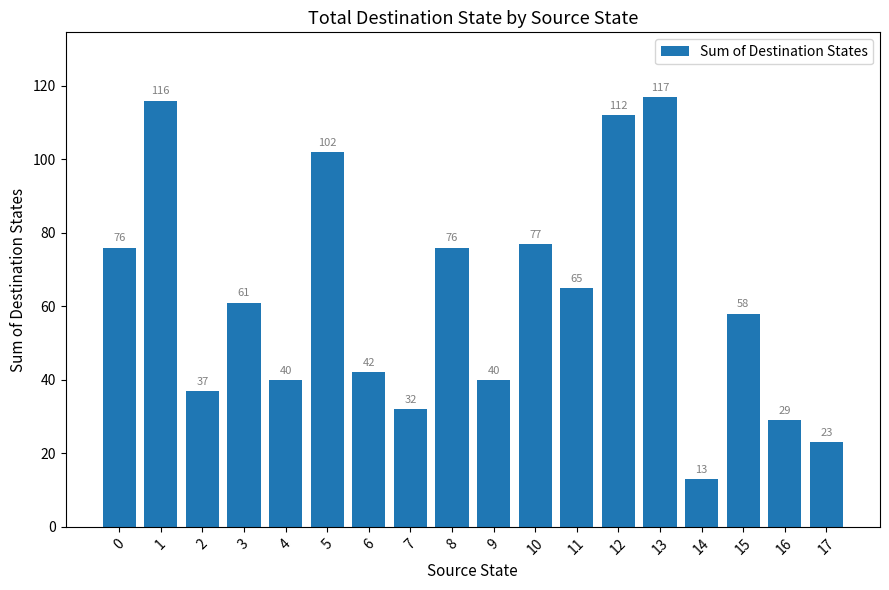

True or false: the data shows 53 at 2.

False